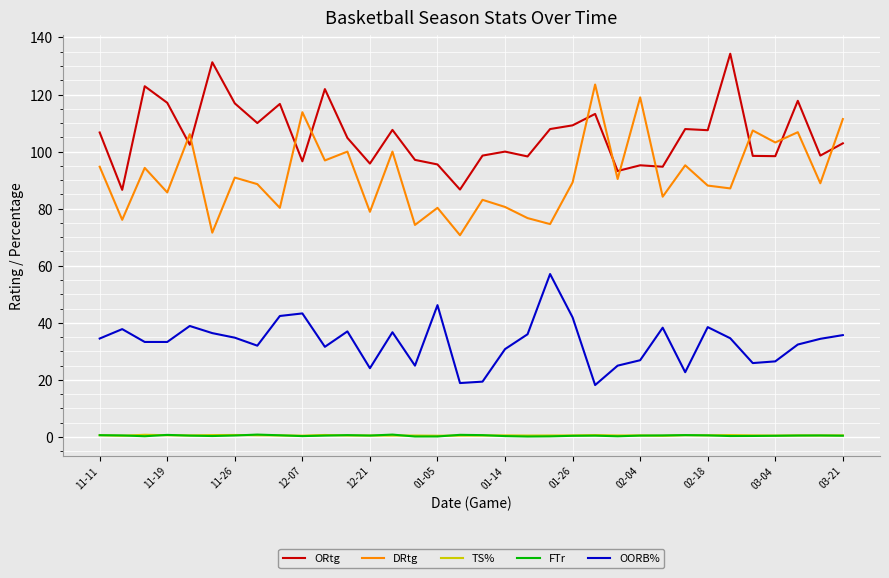

What is the maximum value shown in the chart?

134.3